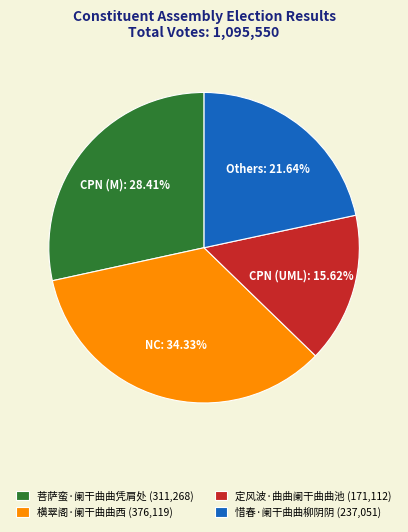

Is there any slice that represents more than half of the pie?

No